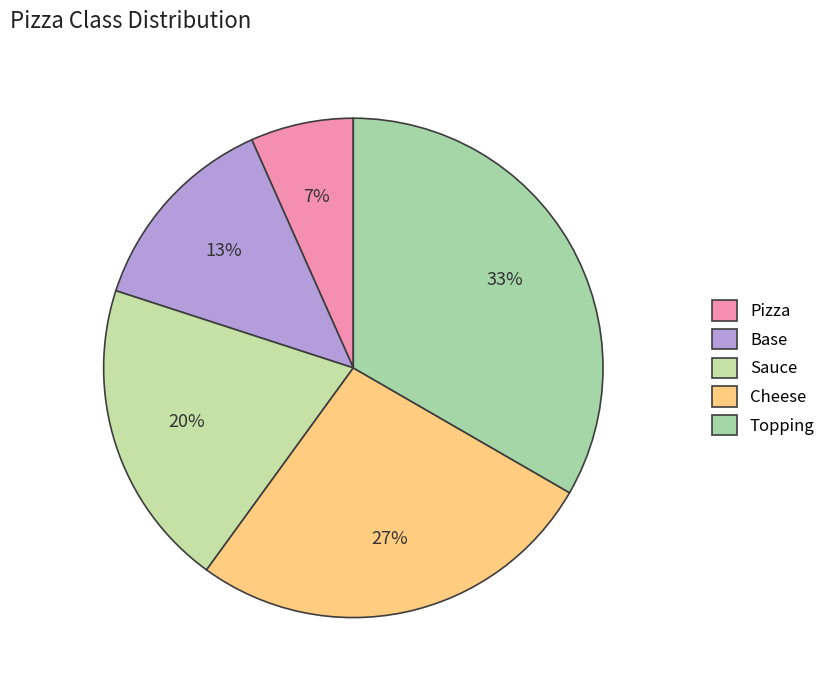

What is the change in value from Sauce to Topping?

+2